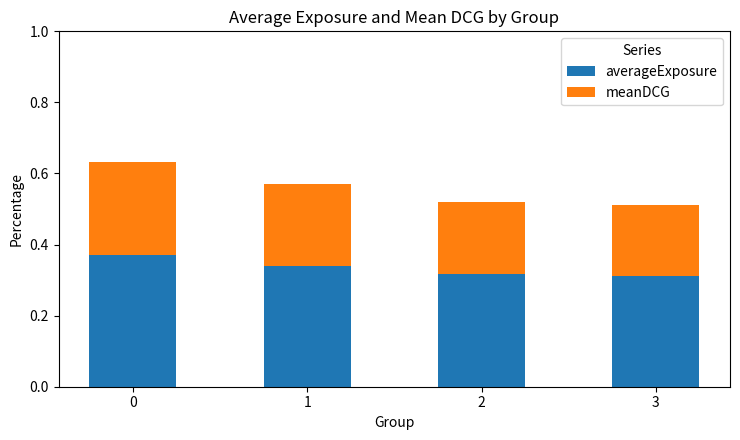

The value of averageExposure at 0 is 0.2. True or false?

False